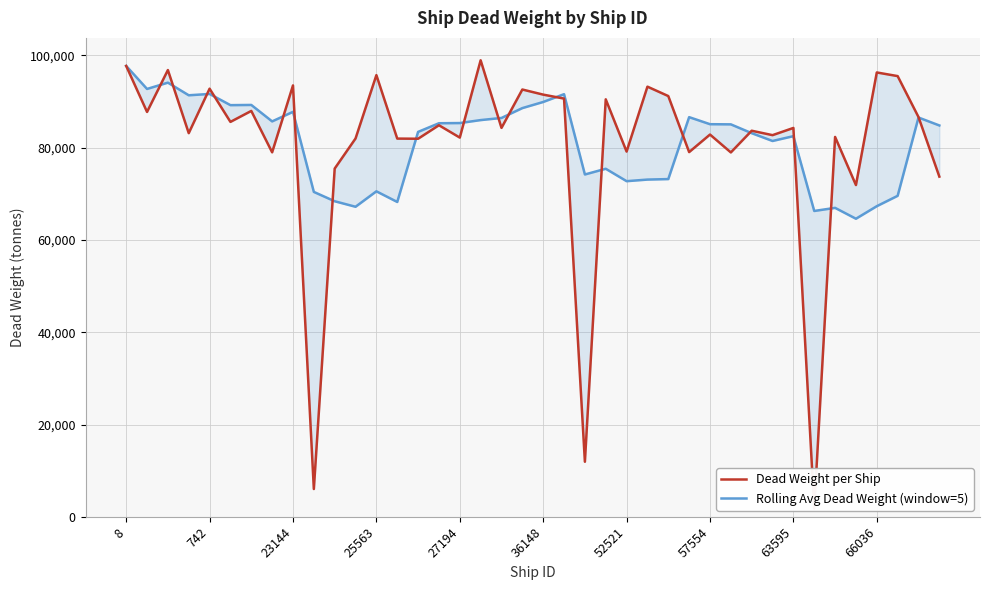

What position from the right is 10?

30